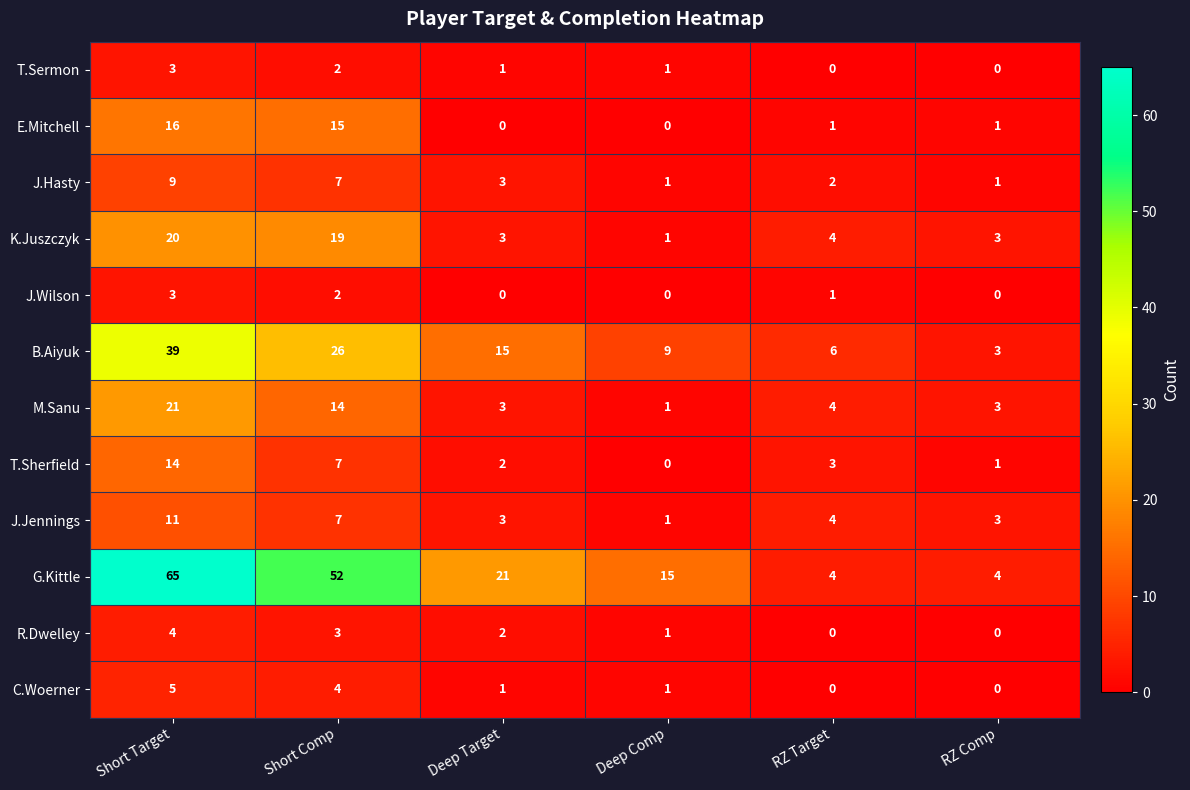

Which series has the largest range (max minus min)?

G.Kittle